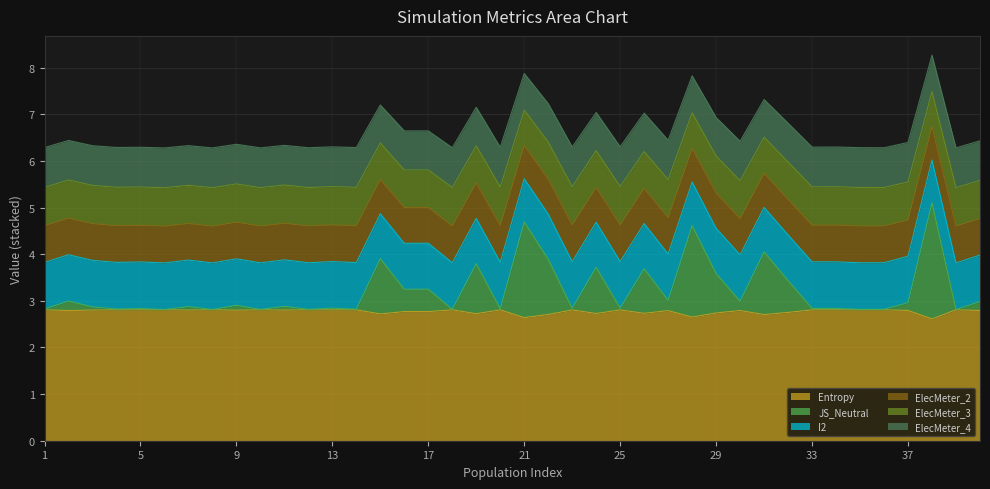

At how many categories does at least one series exceed 4?

40